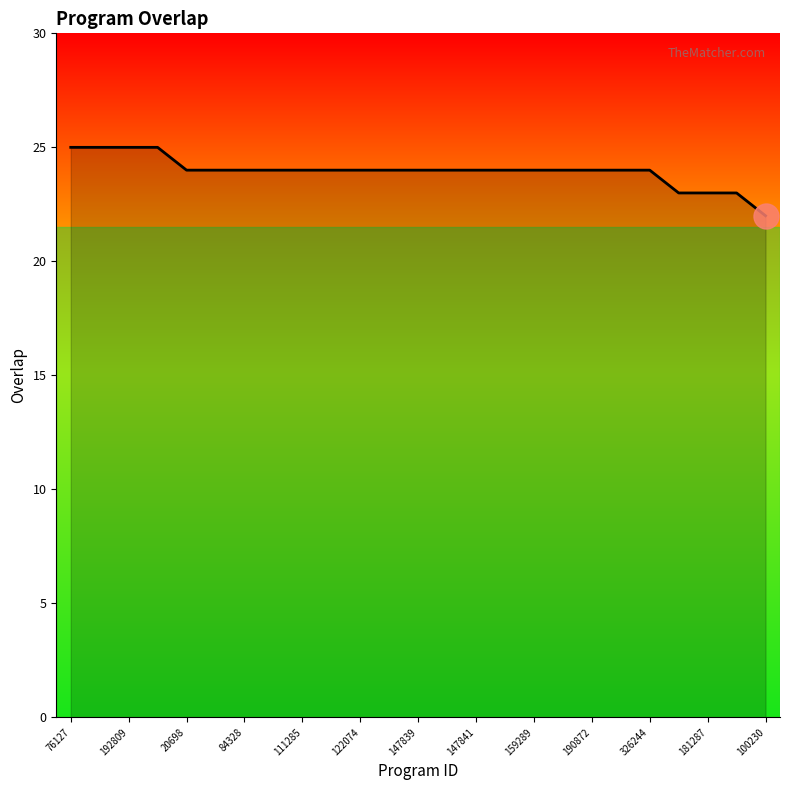

What is the difference between the maximum and minimum values?

3